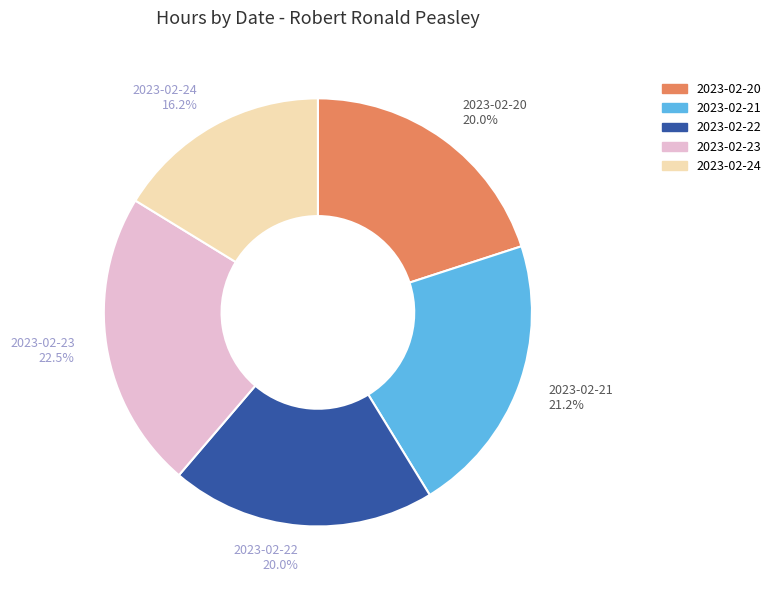

To the nearest percent, what percentage of the pie is 2023-02-24?

16%